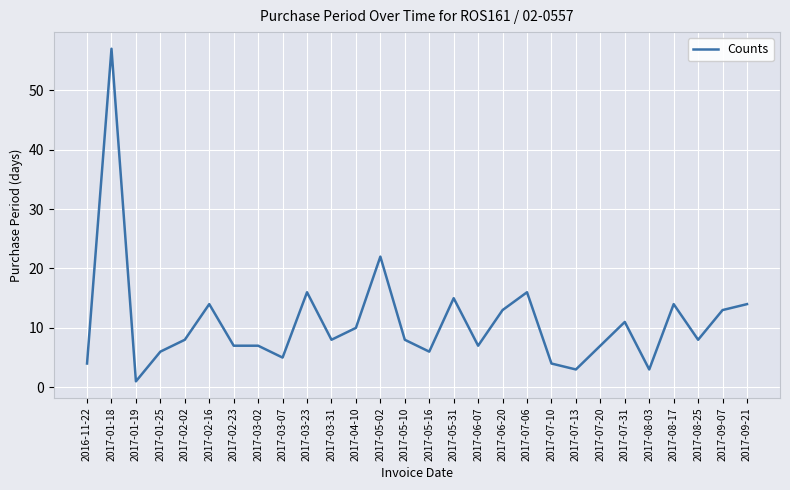

Reading left to right, list all the values displayed in this chart.

2016-11-22=4	2017-01-18=57	2017-01-19=1	2017-01-25=6	2017-02-02=8	2017-02-16=14	2017-02-23=7	2017-03-02=7	2017-03-07=5	2017-03-23=16	2017-03-31=8	2017-04-10=10	2017-05-02=22	2017-05-10=8	2017-05-16=6	2017-05-31=15	2017-06-07=7	2017-06-20=13	2017-07-06=16	2017-07-10=4	2017-07-13=3	2017-07-20=7	2017-07-31=11	2017-08-03=3	2017-08-17=14	2017-08-25=8	2017-09-07=13	2017-09-21=14